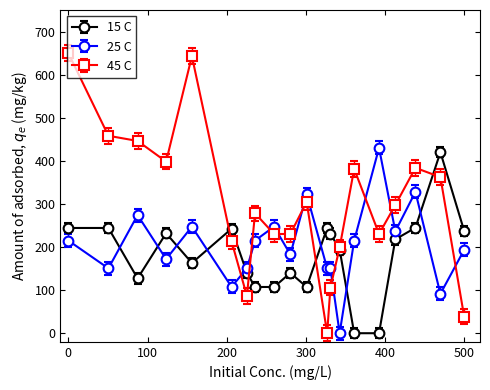

True or false: 25 C has more than 1 interior local peaks.

True